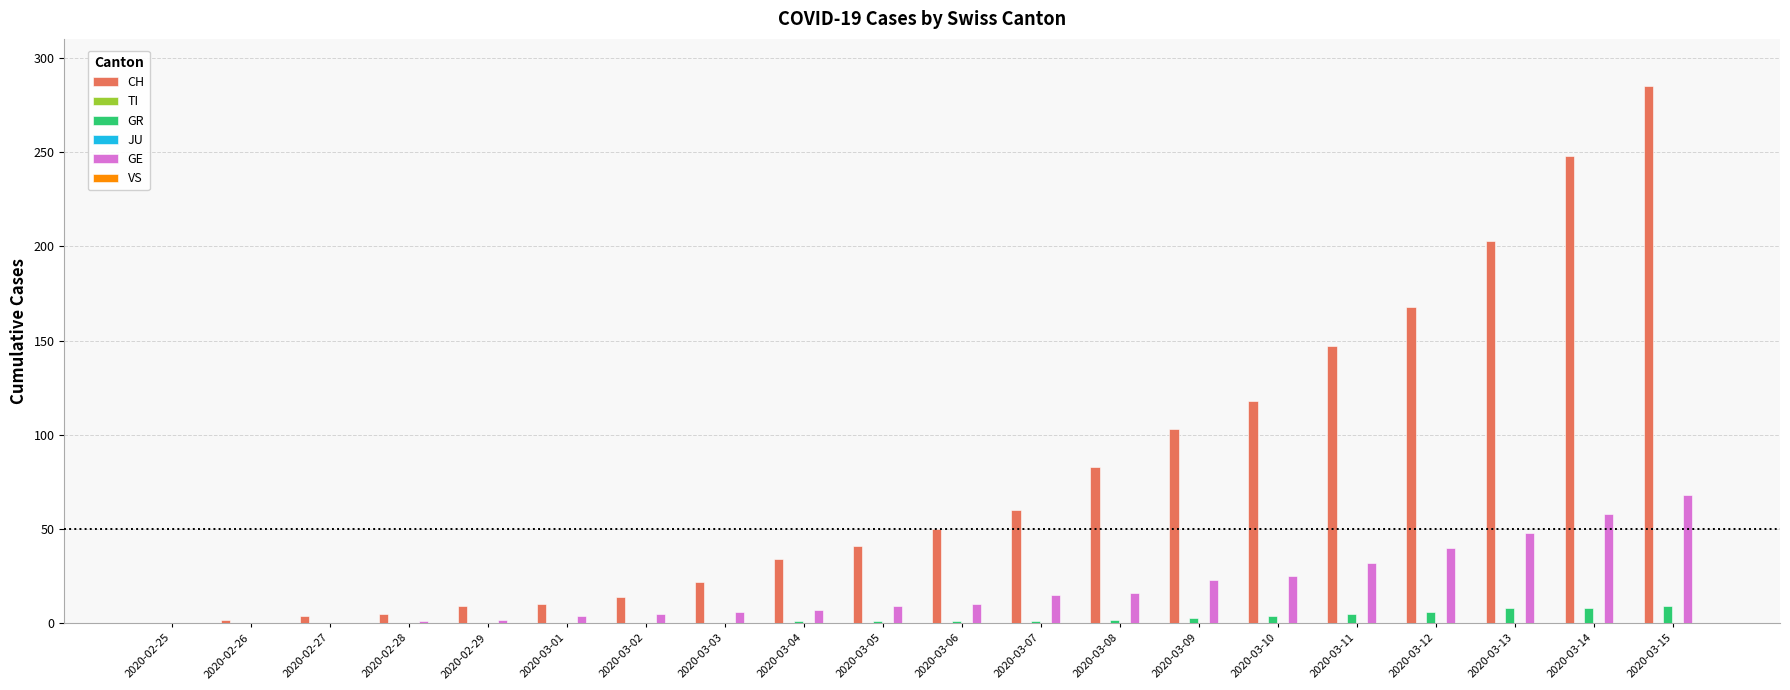

How many bars are there in each group?

6